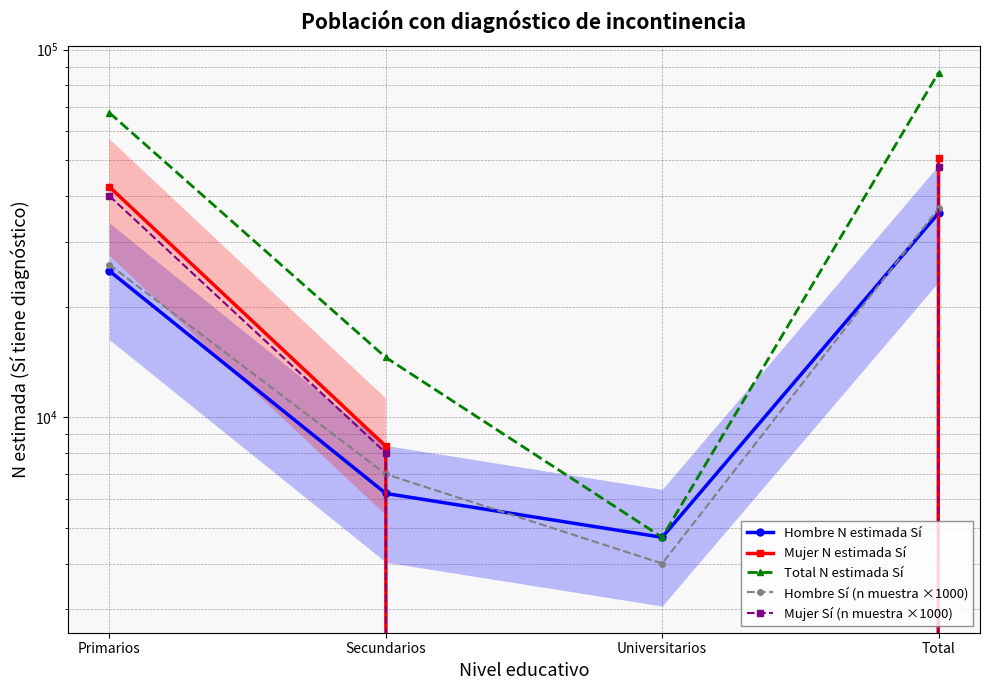

Reading left to right, what are all the values shown in this chart?

Hombre N estimada Sí: Primarios=25006	Secundarios=6204	Universitarios=4714	Total=35923
Mujer N estimada Sí: Primarios=42347	Secundarios=8341	Universitarios=0	Total=50689
Total N estimada Sí: Primarios=67353	Secundarios=14545	Universitarios=4714	Total=86612
Hombre Sí (n muestra ×1000): Primarios=26000	Secundarios=7000	Universitarios=4000	Total=37000
Mujer Sí (n muestra ×1000): Primarios=40000	Secundarios=8000	Universitarios=0	Total=48000